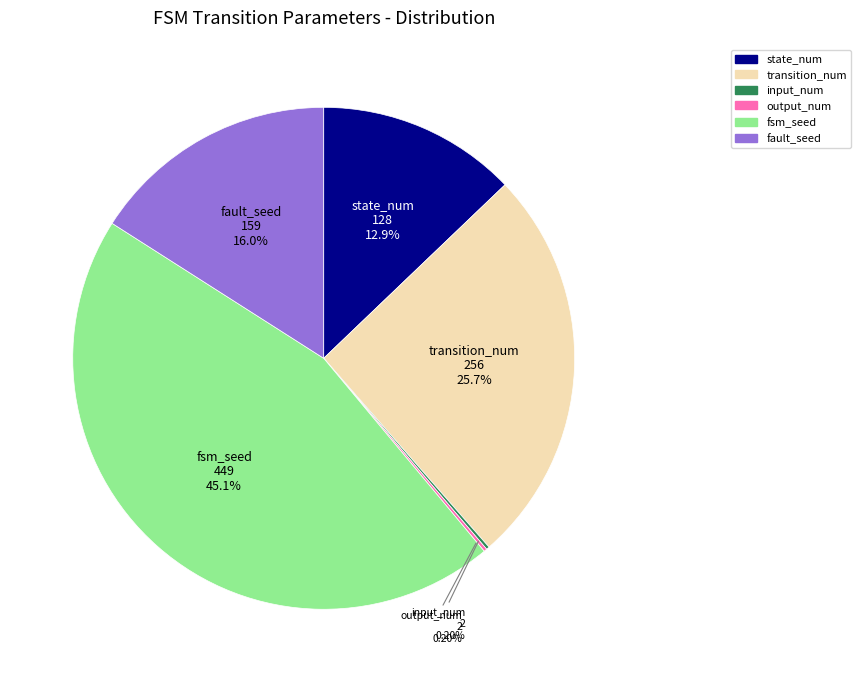

To the nearest percent, what is the difference between the transition_num and state_num slice percentages?

13%